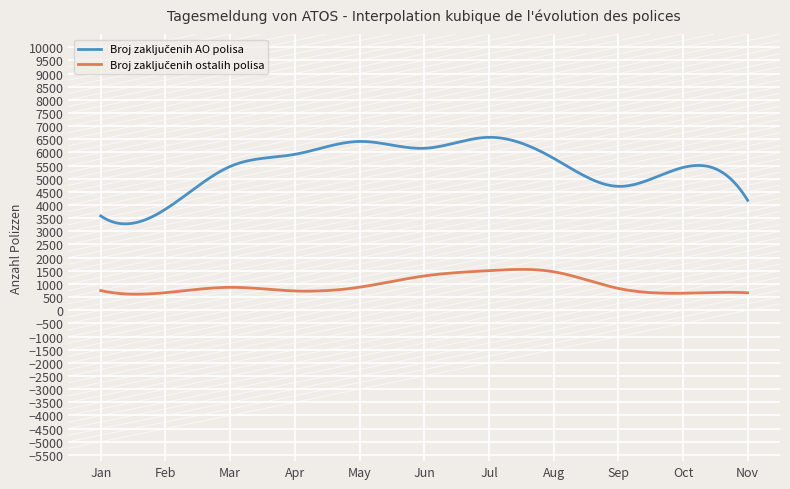

What is the smallest value displayed?

608.9